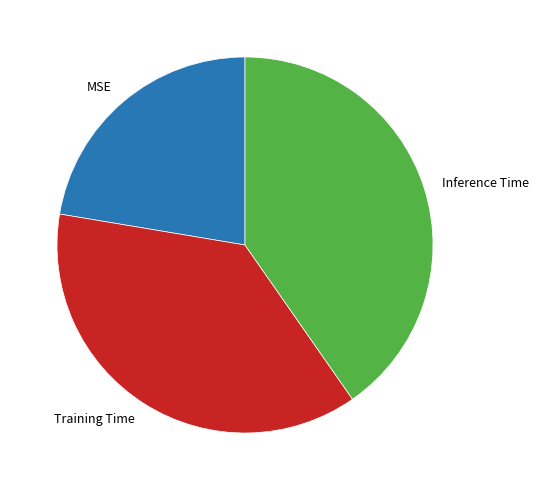

Count the number of slices in the pie.

3